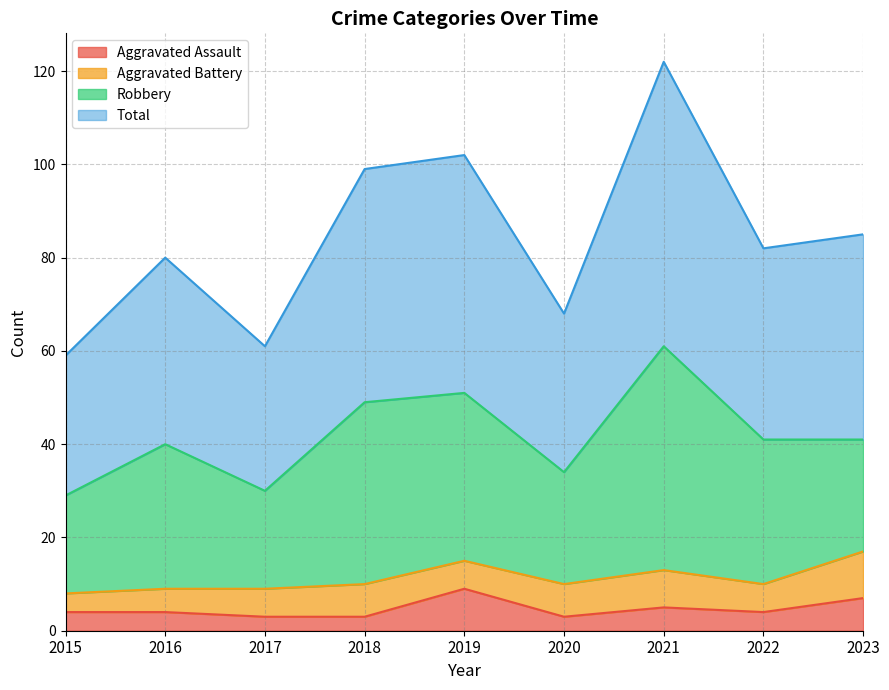

Which series changed the most between 2018 and 2022?

Total